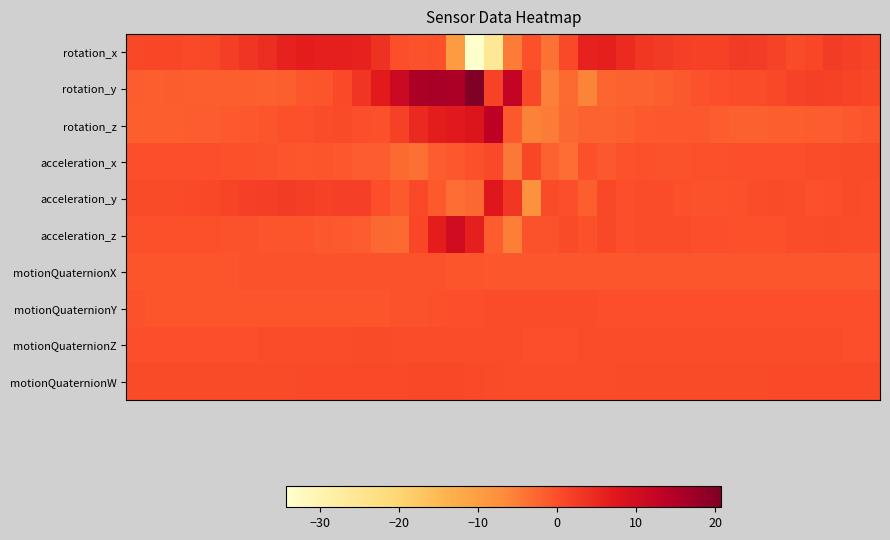

What is the smallest value displayed?

-34.3